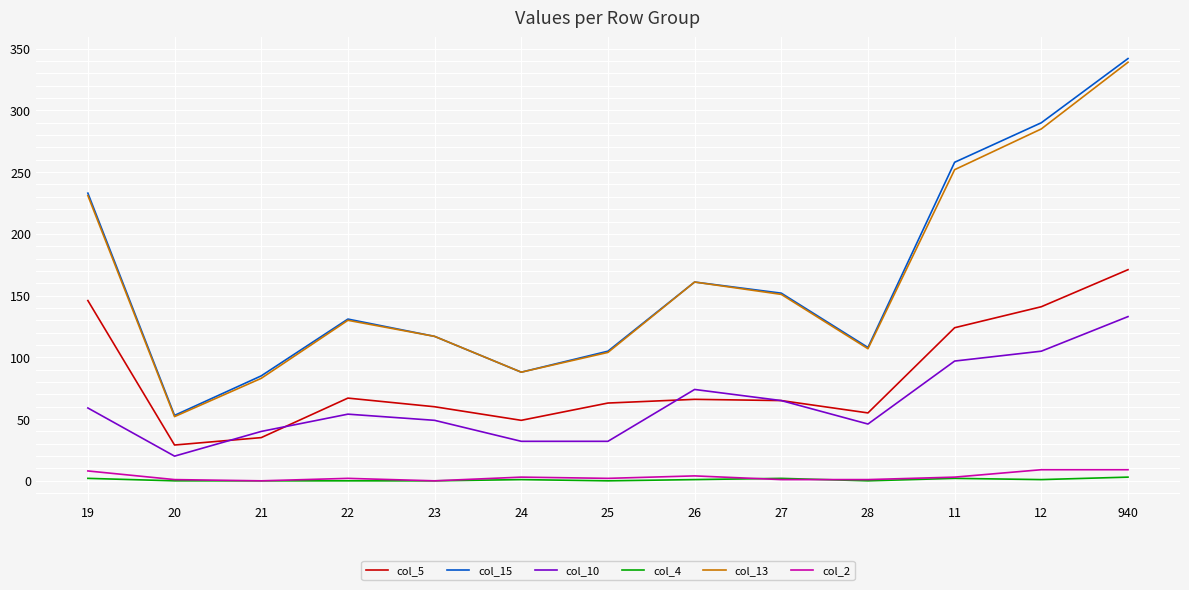

What is the sum of the col_15 values at 12 and 19?

523